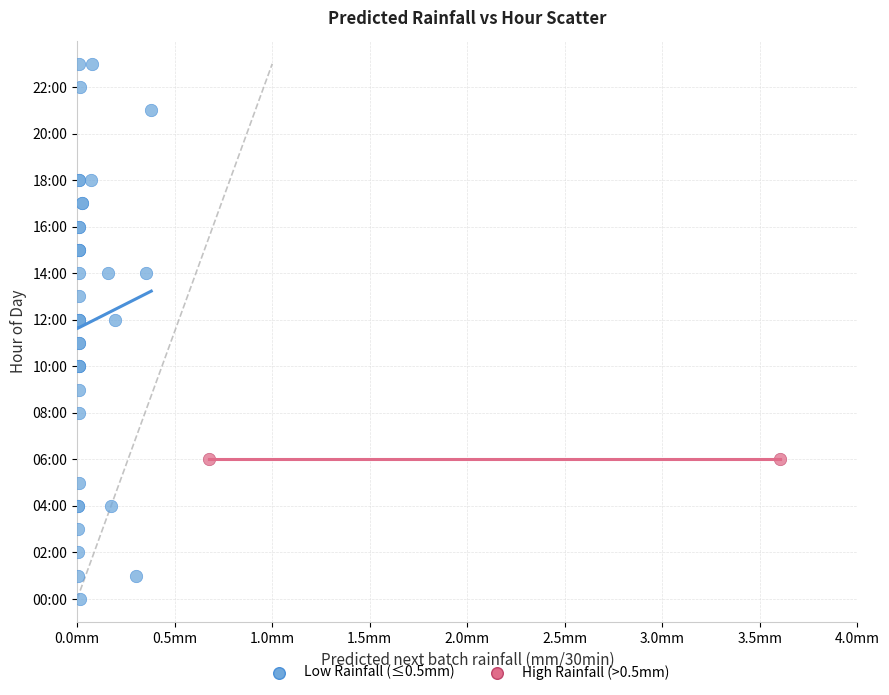

What are all the series names shown in the legend?

Low Rainfall (≤0.5mm), High Rainfall (>0.5mm)